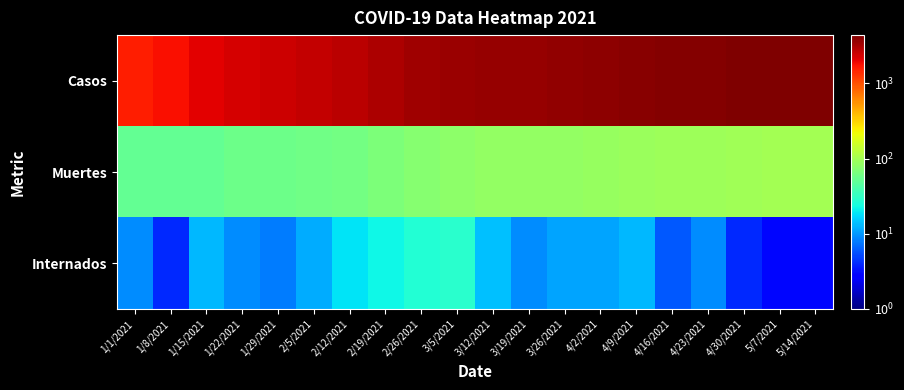

Between 1/15/2021 and 3/19/2021, which series saw the biggest shift?

Casos